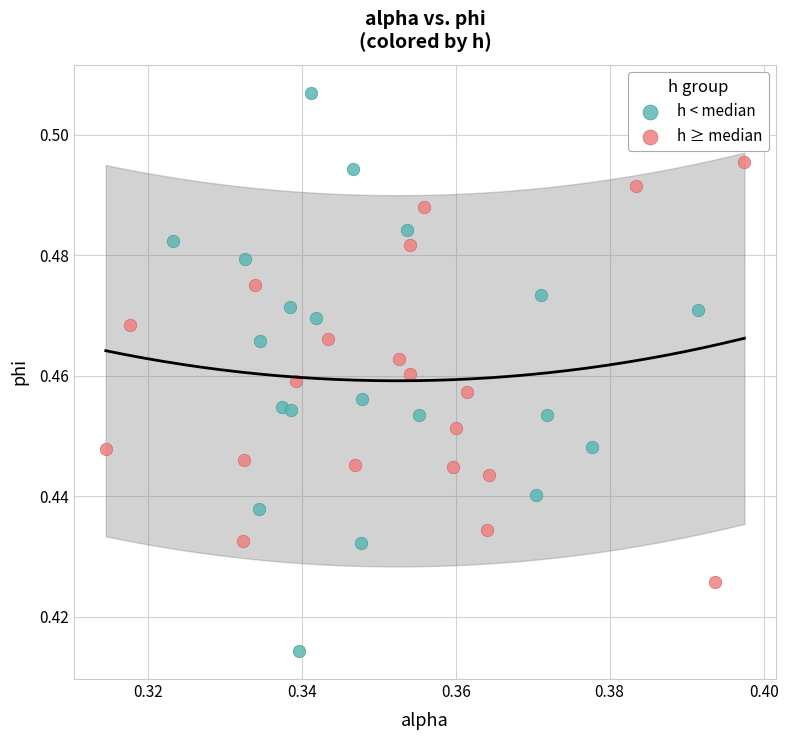

Which series contains the lowest Y value?

h < median